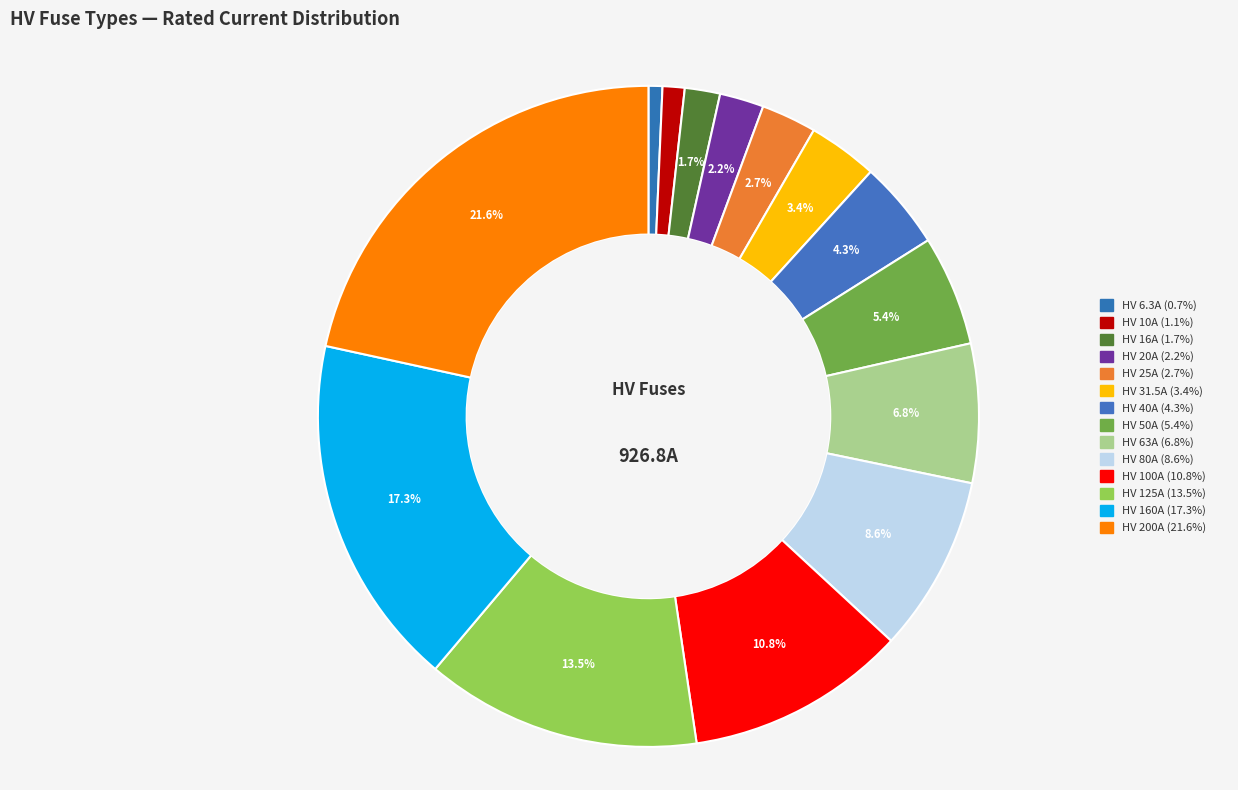

How many slices are in this pie chart?

14